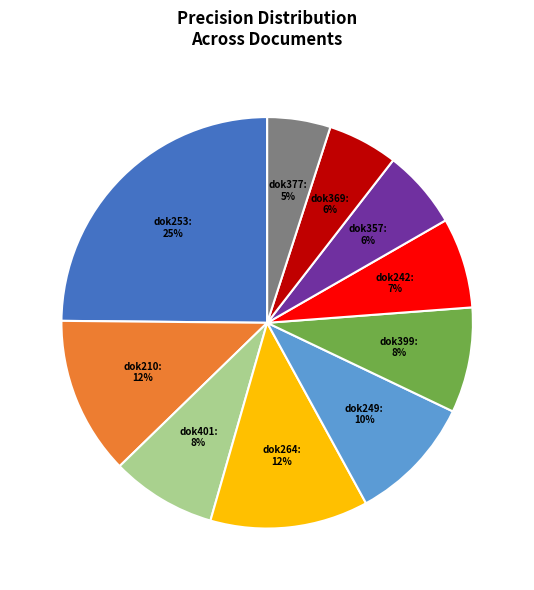

Is there a majority slice in this chart?

No